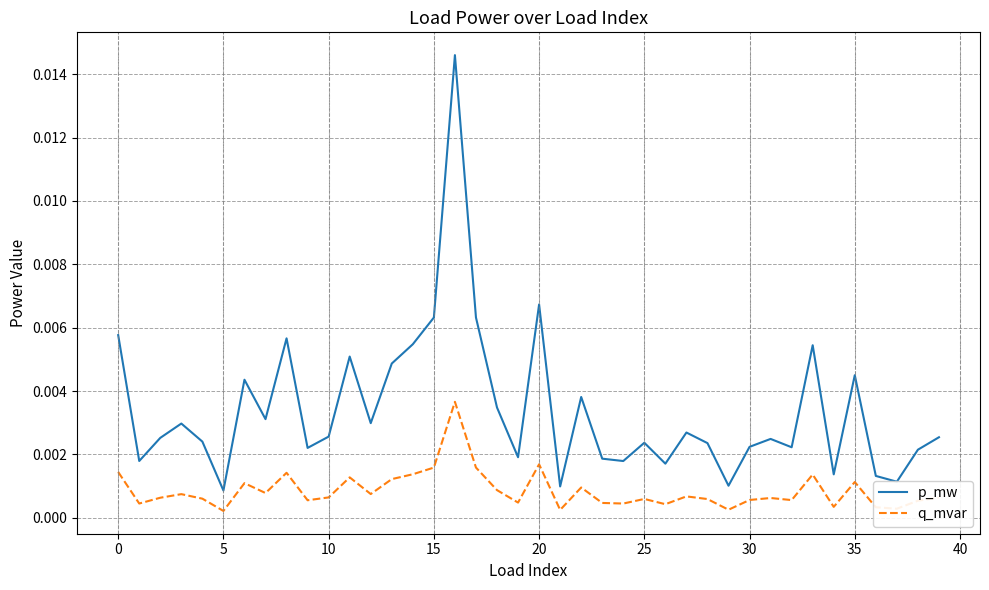

True or false: q_mvar and p_mw intersect in this chart.

False